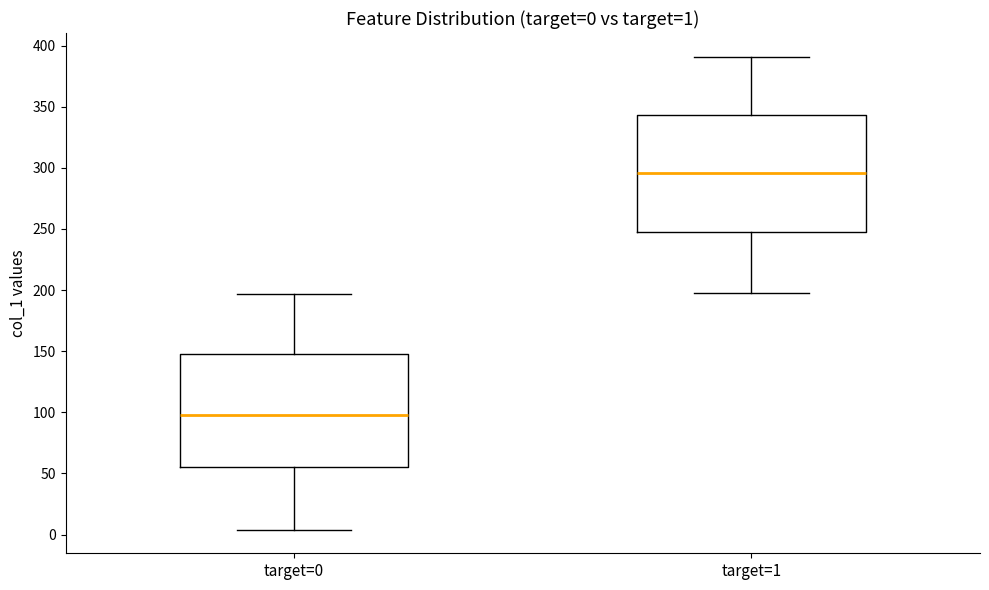

Which box has the lowest median line?

target=0